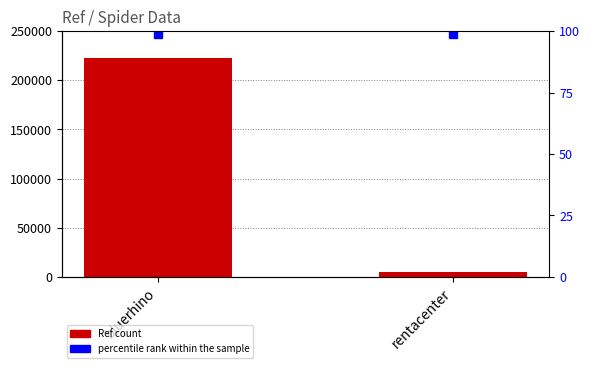

At which category does the chart reach its minimum across all series?

rentacenter